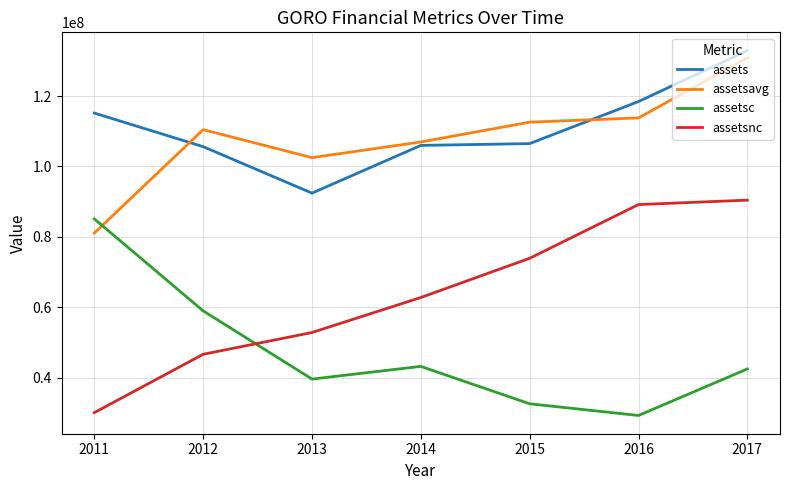

Which series has the largest total across all categories?

assets